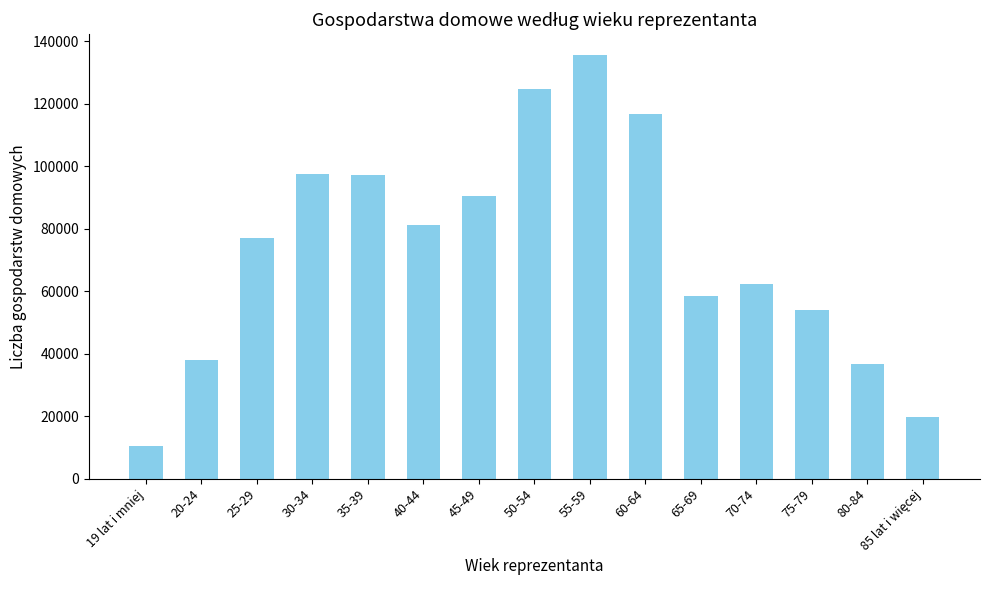

What is the difference between the maximum and minimum values?

125080